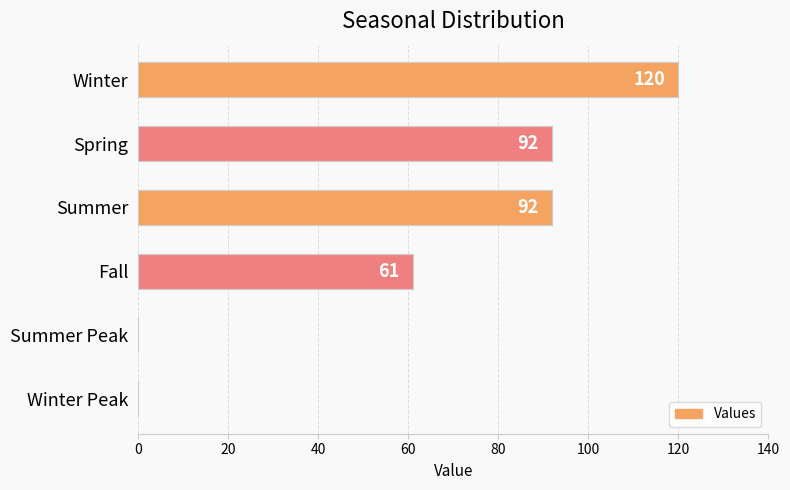

What is the change in value from Winter to Fall?

-59